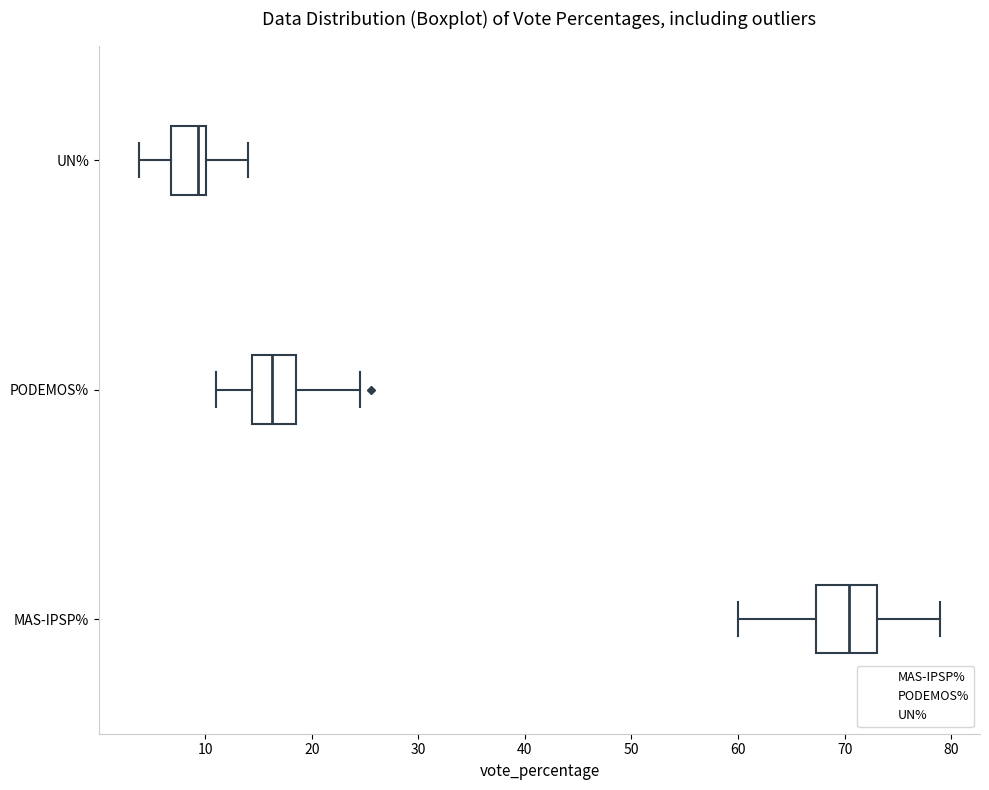

Which box's median line is the furthest to the right?

MAS-IPSP%